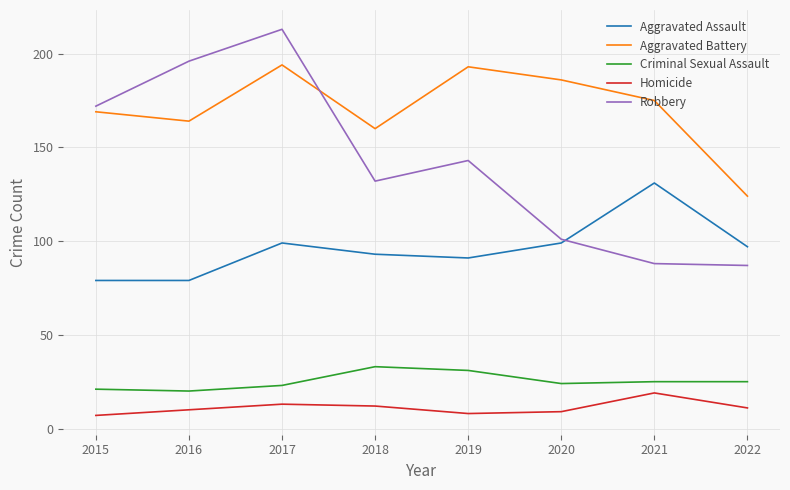

True or false: Aggravated Battery has more than 0 points higher than both neighbors.

True